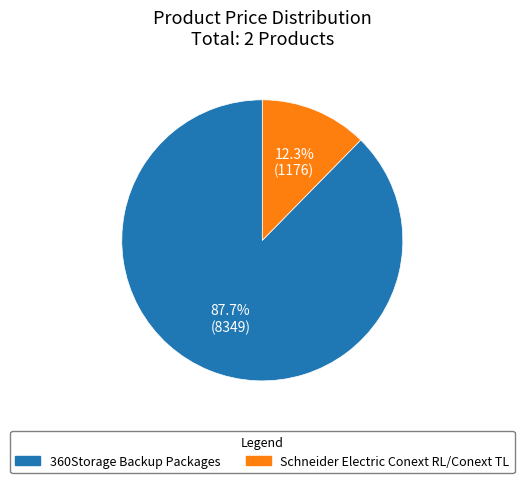

Is Schneider Electric Conext RL/Conext TL the majority of the pie?

No